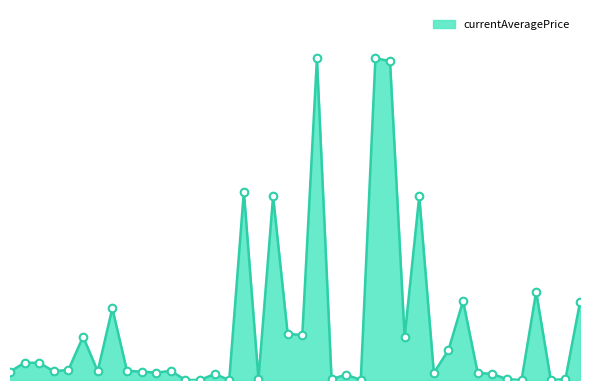

Does the chart have visible grid lines?

No